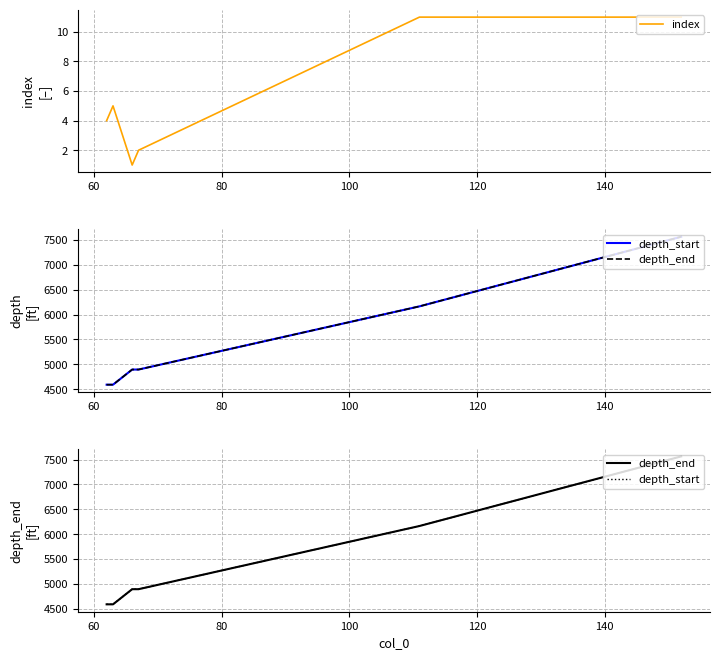

Which series has the largest range (max minus min)?

depth_start